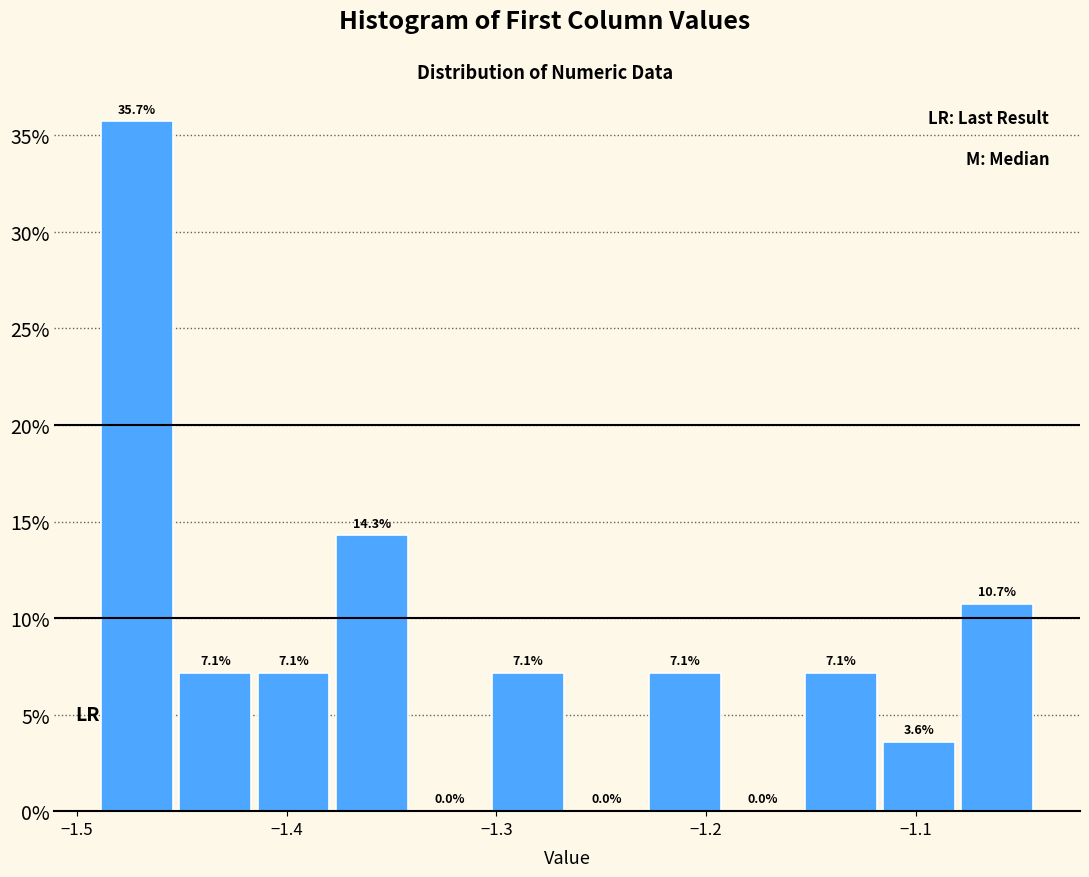

Around what value on the x-axis is the tallest bar? Give the approximate position of its centre, as read against the axis.

-1.47